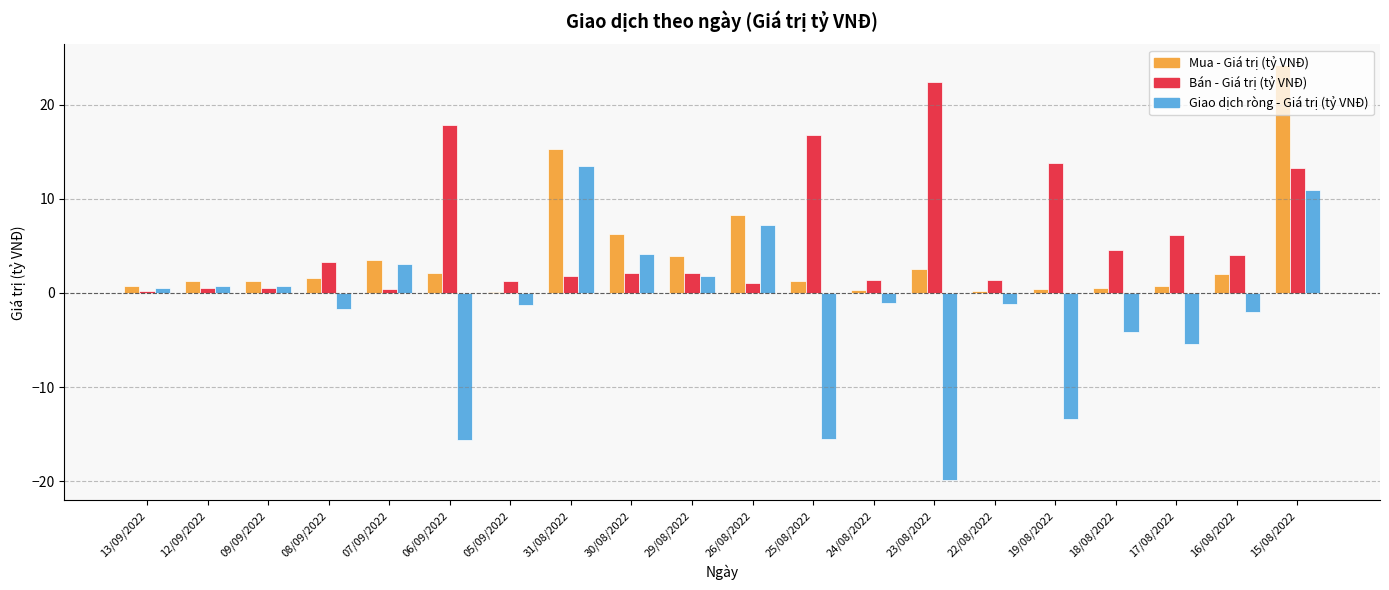

How many groups of bars are there?

20